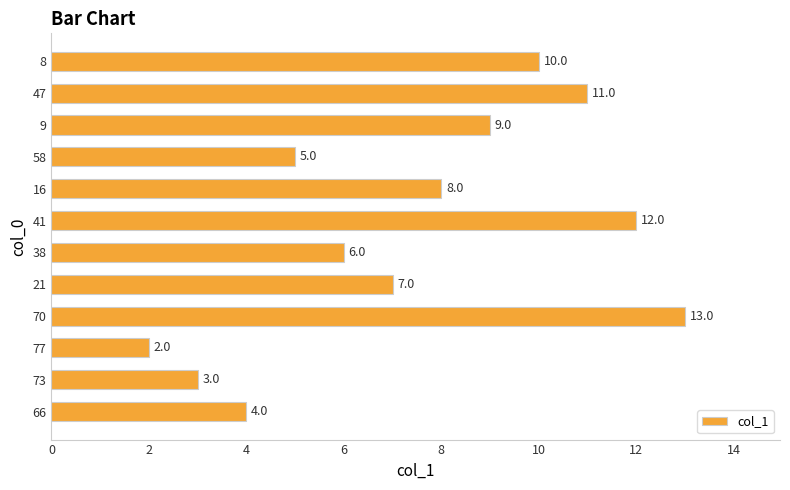

Count the number of data series in this chart.

1